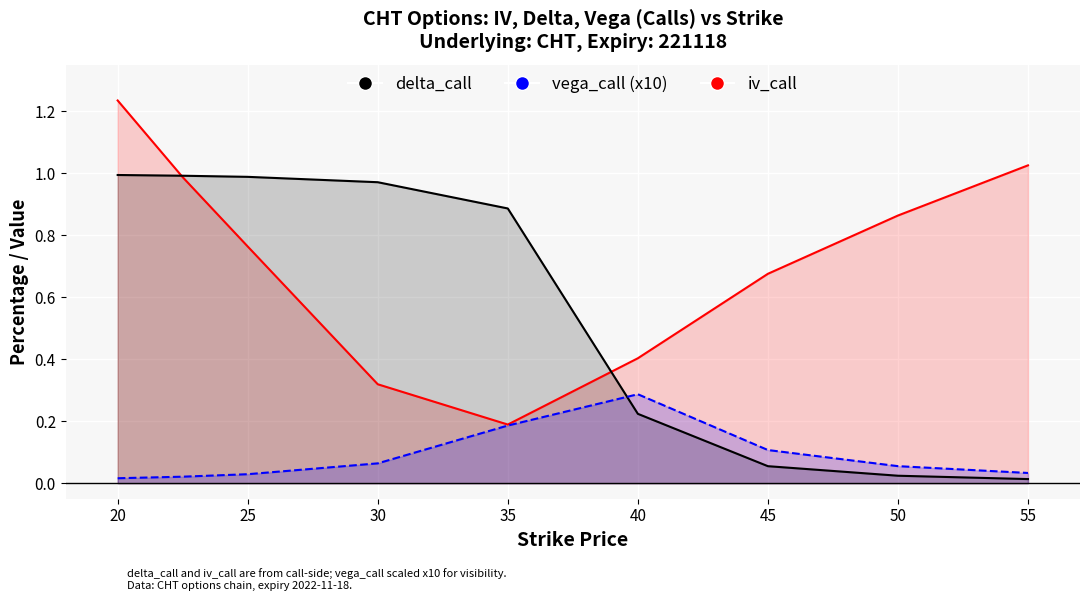

What is the average value of the vega_call series?

0.1